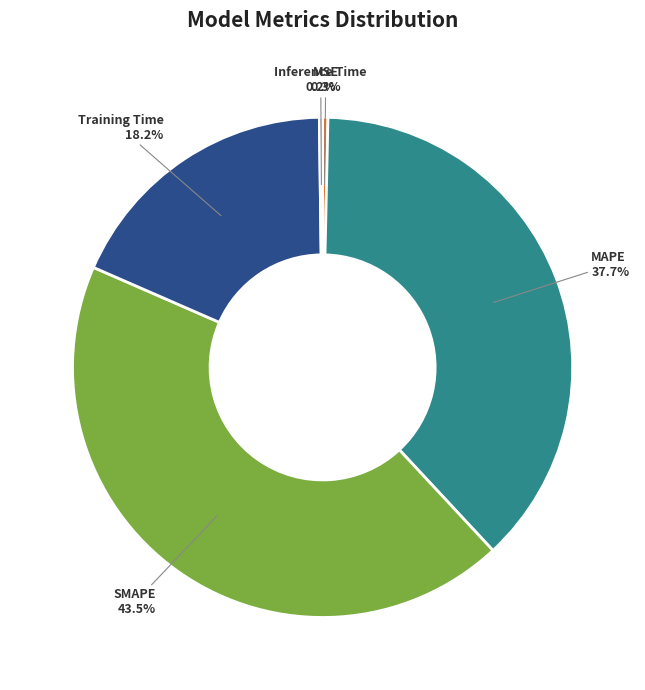

To the nearest percent, what is the average slice percentage?

20%